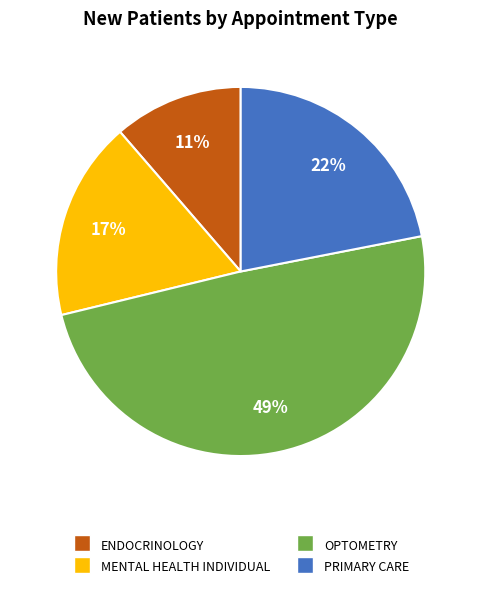

Does any single category account for the majority?

No